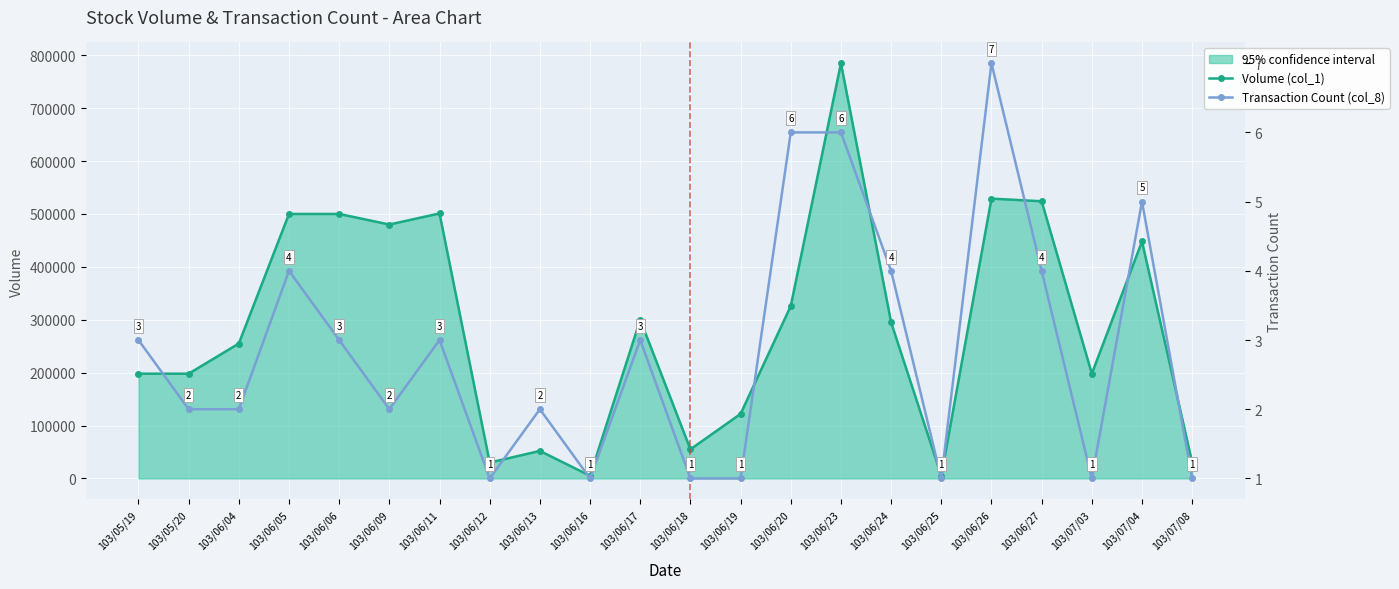

Which series has the largest total across all categories?

Volume (col_1)